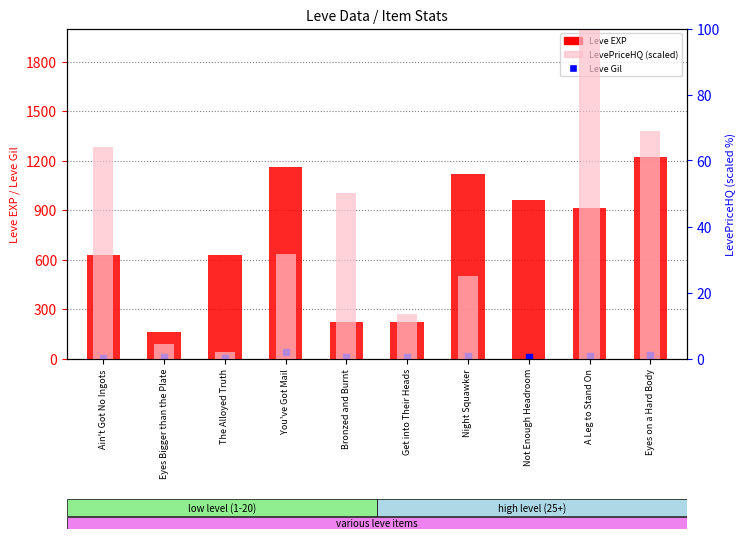

Is the value of Leve EXP at Eyes on a Hard Body greater than the value of LevePriceHQ (scaled) at The Alloyed Truth?

Yes